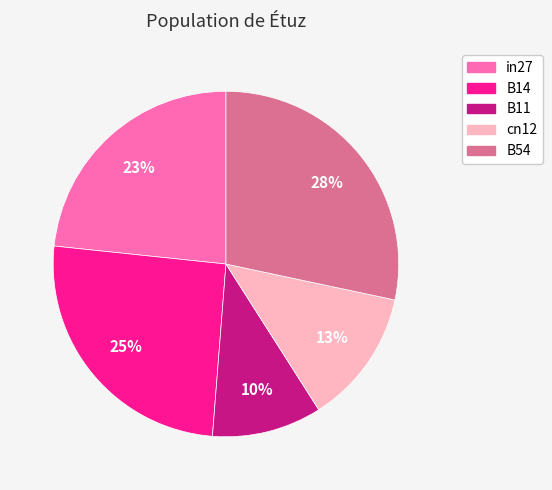

What percentage is the B54 slice, to the nearest percent?

28%